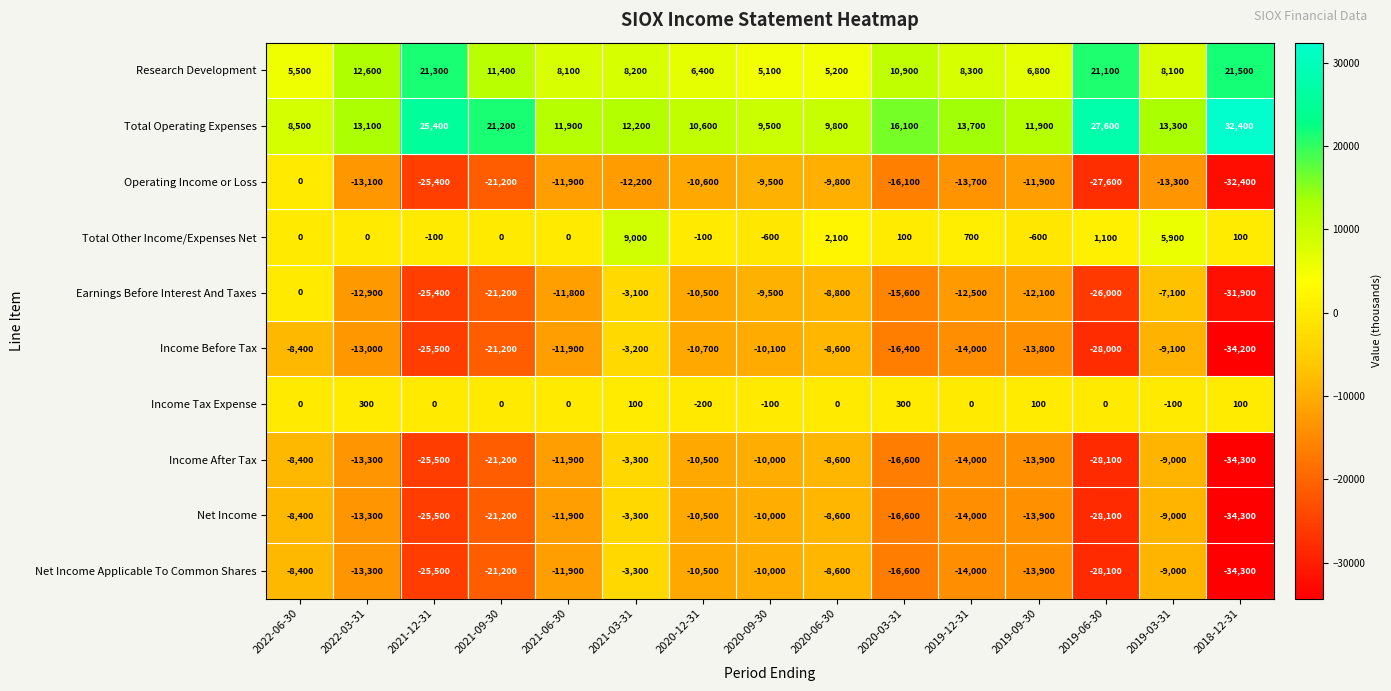

What is the difference between the highest and lowest values at 2021-12-31?

50900